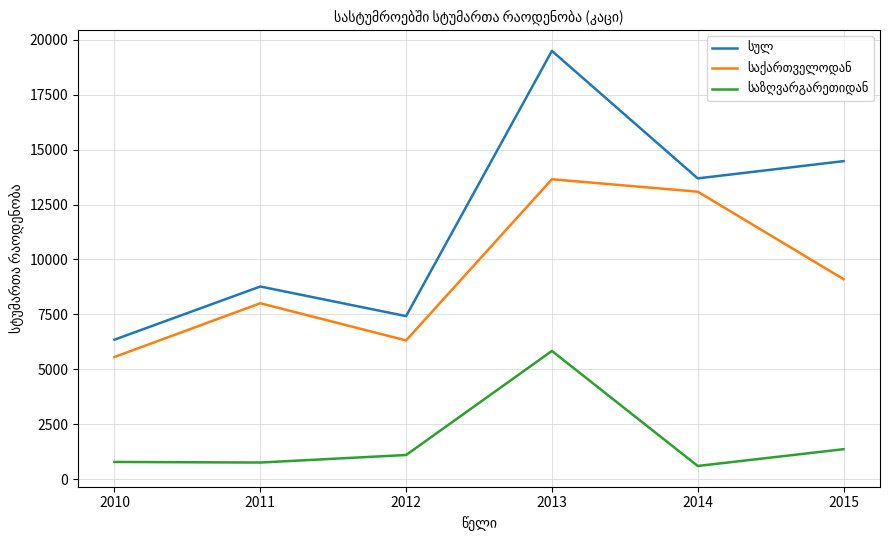

What is the minimum value shown in the chart?

606